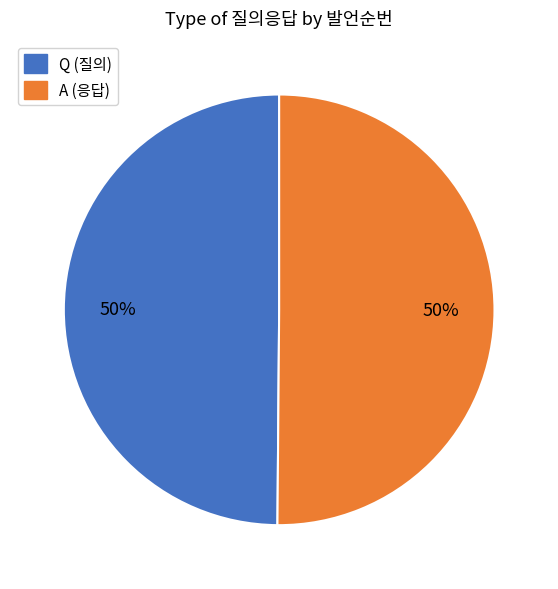

What percentage is the A slice, to the nearest percent?

50%